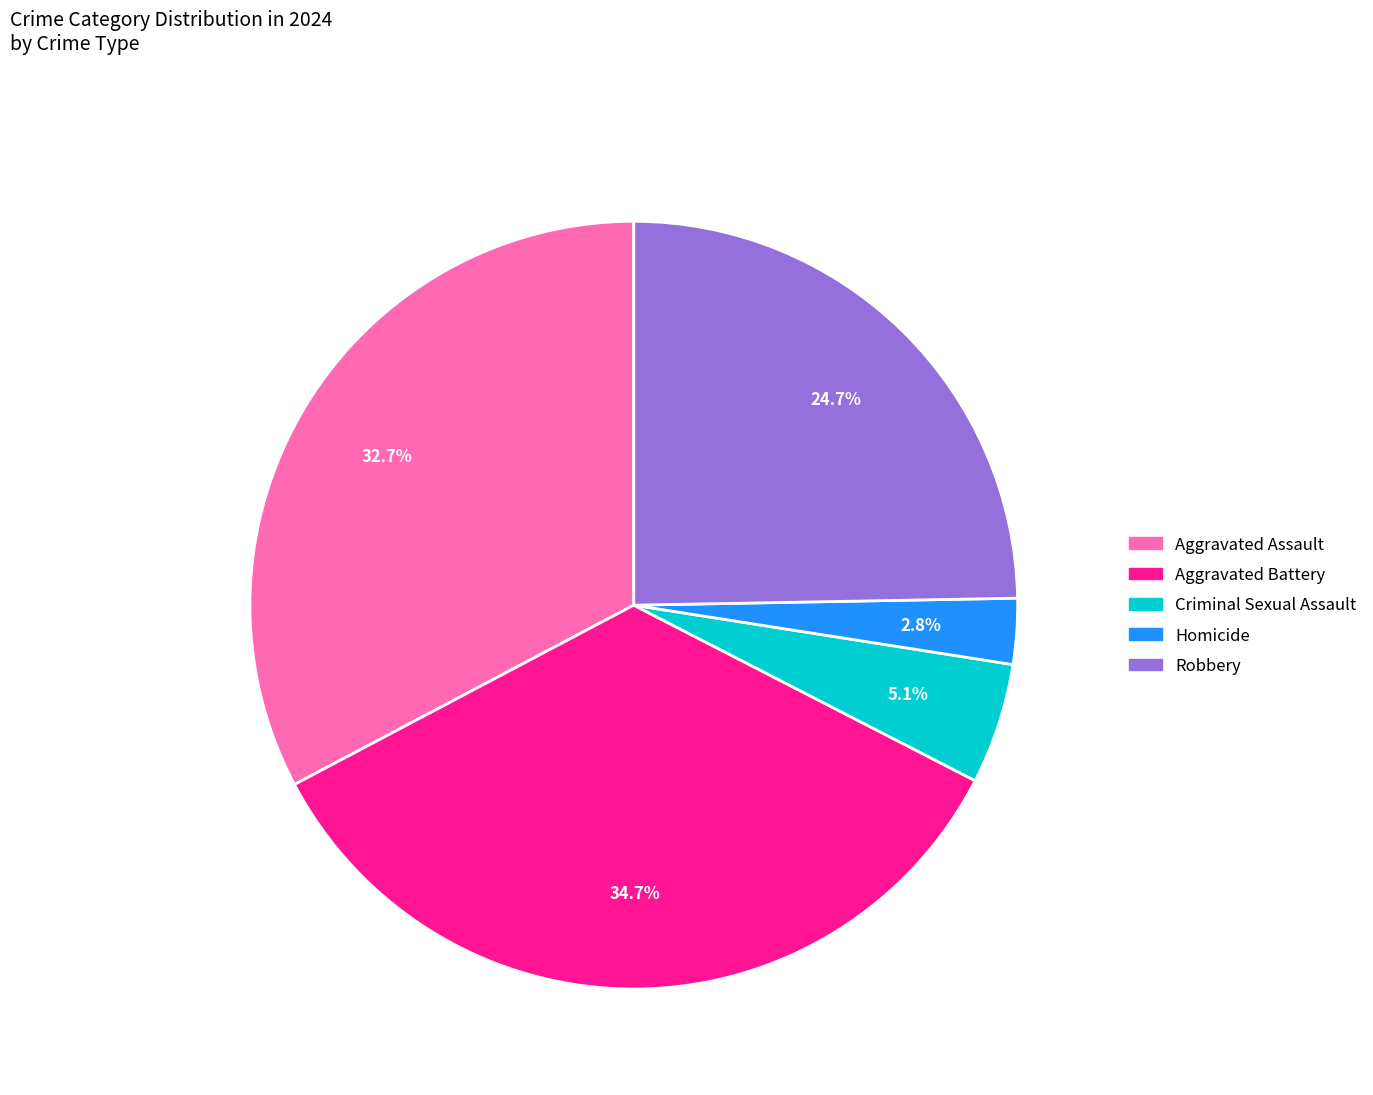

Is there any slice that represents more than half of the pie?

No